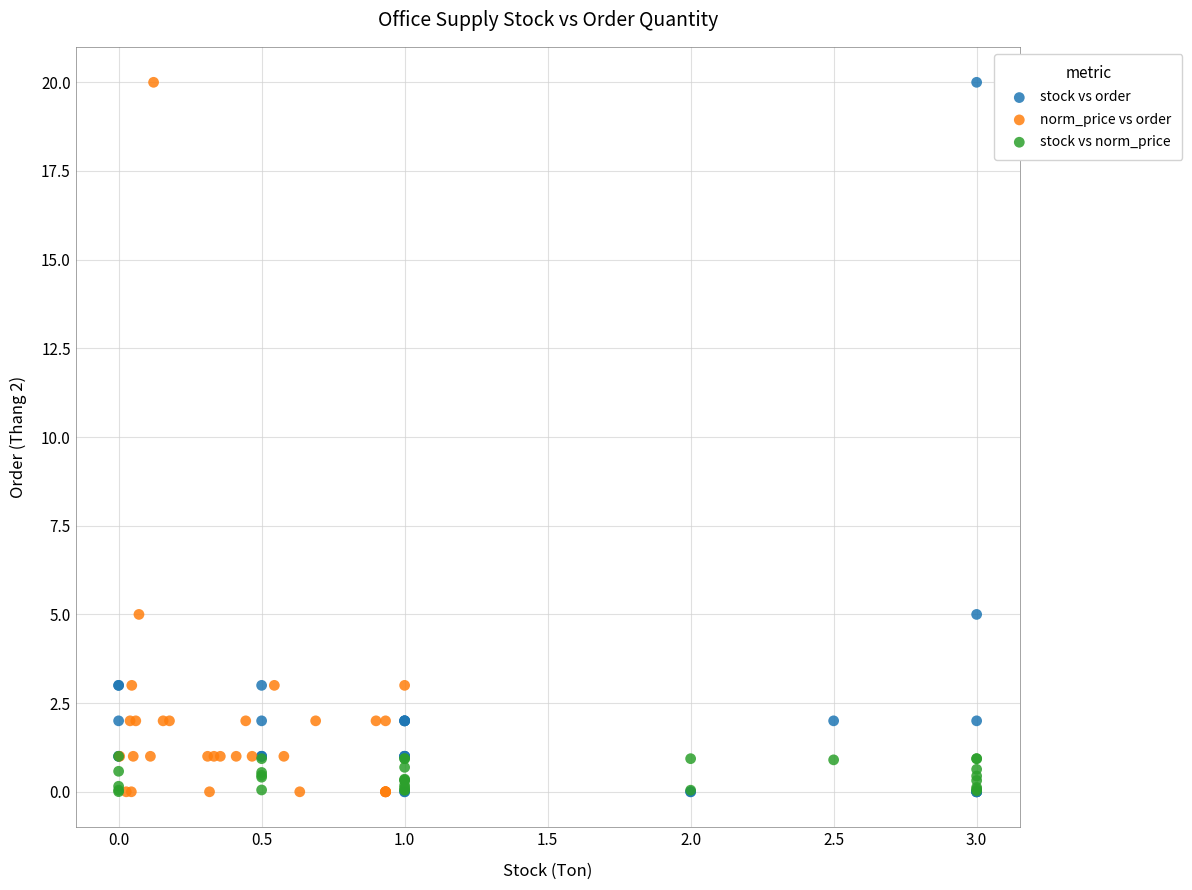

What are all the series names shown in the legend?

stock vs order, norm_price vs order, stock vs norm_price